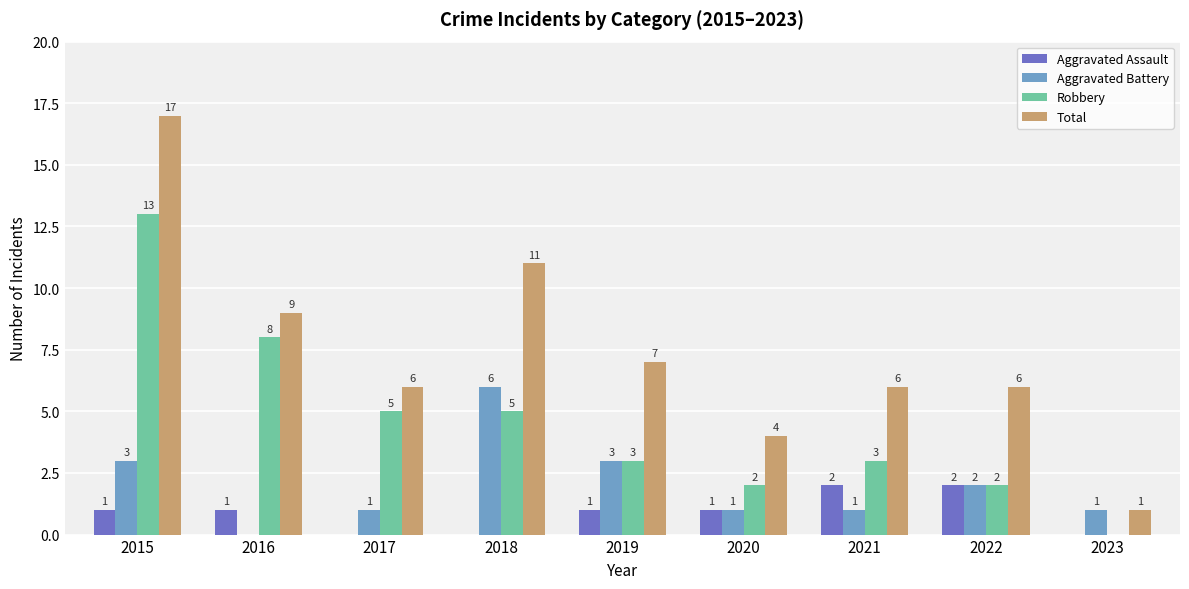

True or false: Aggravated Assault has a value of 3 at 2022.

False